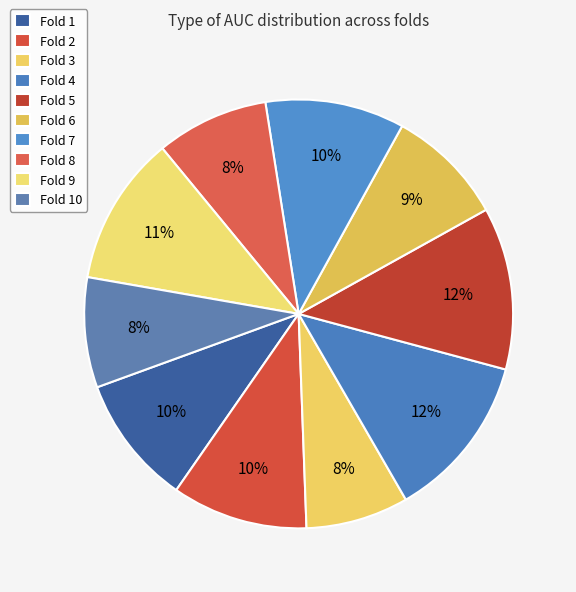

Count the number of slices in the pie.

10